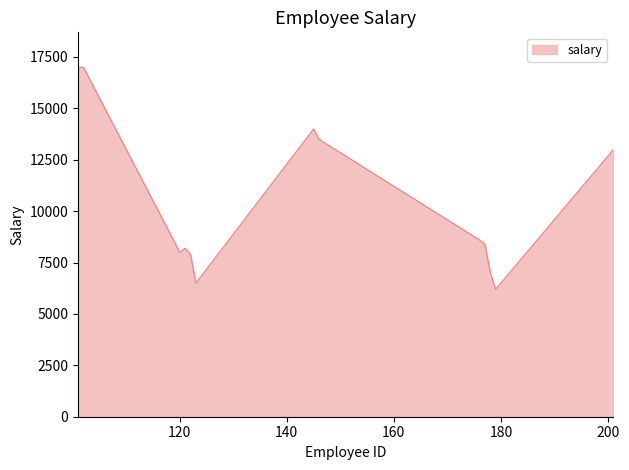

How many categories are shown in the chart?

14